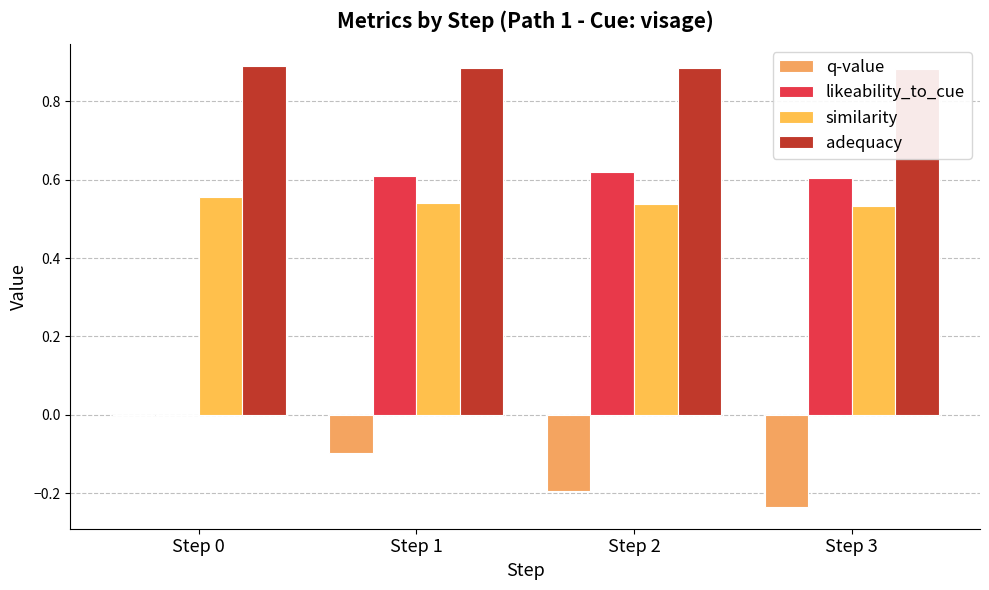

At which category does the chart reach its peak across all series?

Step 0